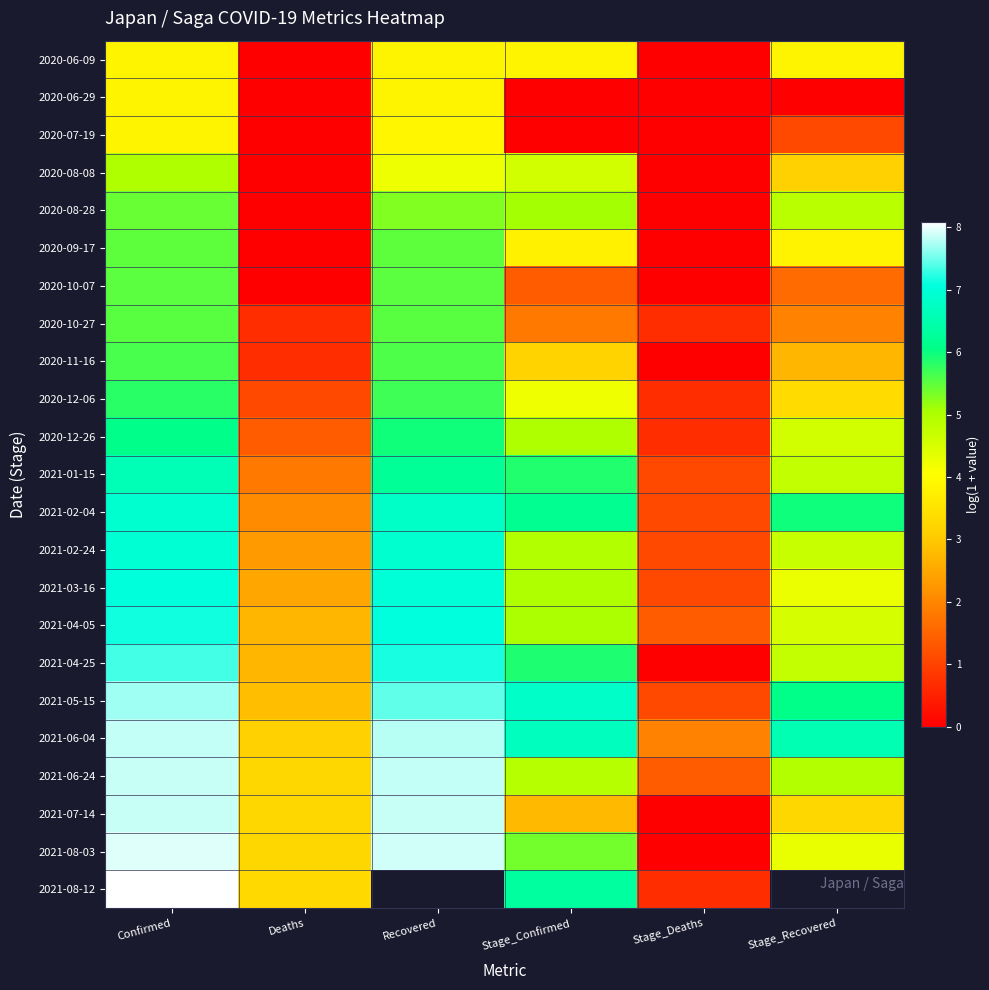

What is the difference between the maximum and minimum values in the 2021-01-15 series?

5.5